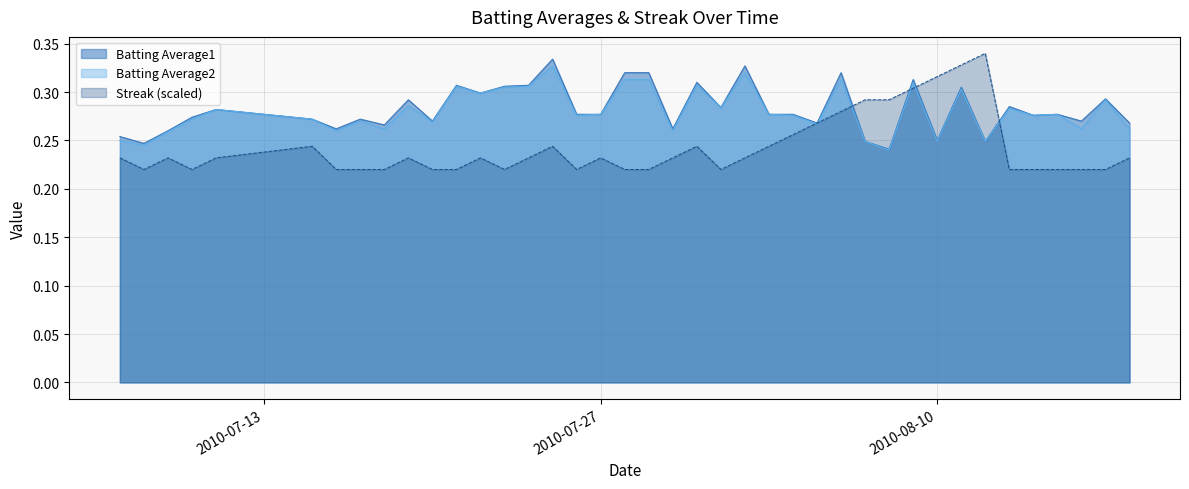

Rank the categories by Batting Average1 value from highest to lowest.

2010-07-25, 2010-08-02, 2010-07-28, 2010-07-29, 2010-08-06, 2010-08-09, 2010-07-31, 2010-07-21, 2010-07-24, 2010-07-23, 2010-08-11, 2010-07-22, 2010-08-17, 2010-07-19, 2010-08-13, 2010-08-01, 2010-07-11, 2010-07-26, 2010-07-27, 2010-08-03, 2010-08-04, 2010-08-15, 2010-08-14, 2010-07-10, 2010-07-15, 2010-07-17, 2010-07-20, 2010-08-16, 2010-08-05, 2010-08-18, 2010-07-18, 2010-07-16, 2010-07-30, 2010-07-09, 2010-07-07, 2010-08-10, 2010-08-07, 2010-08-12, 2010-07-08, 2010-08-08